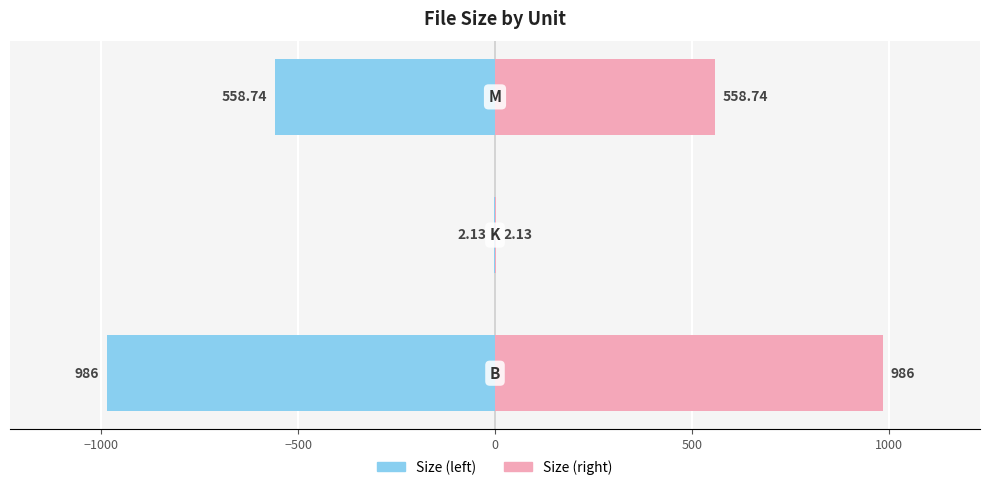

Rank the series by their average value, from lowest to highest.

Left (Size), Right (Size)